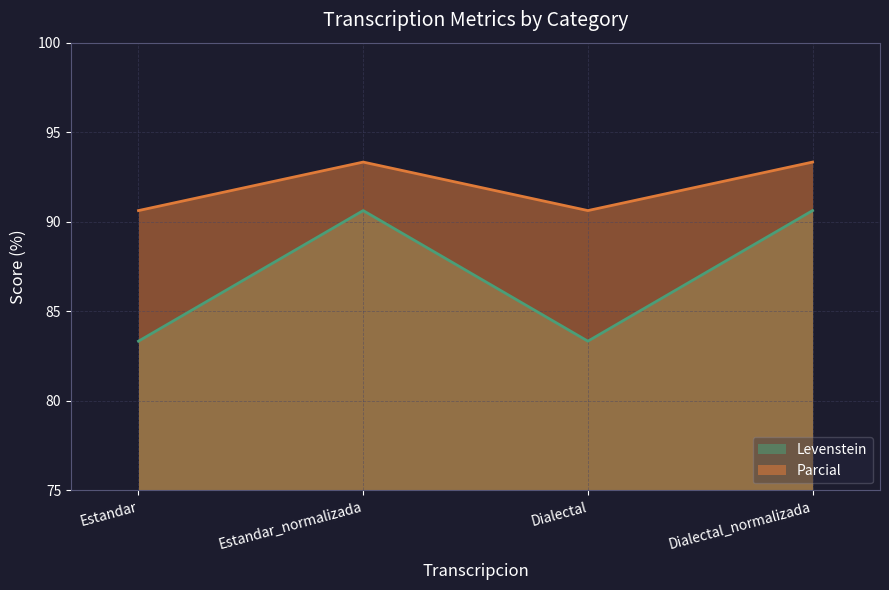

At which category does Parcial reach its first local peak?

Estandar_normalizada